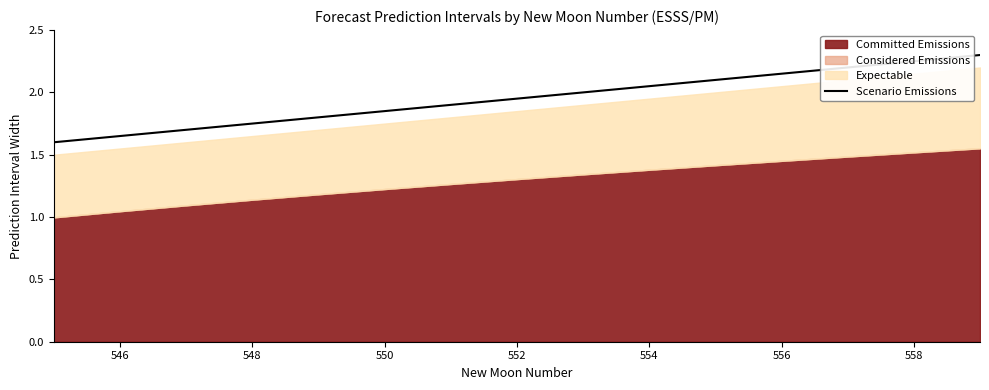

Does the chart have visible grid lines?

No